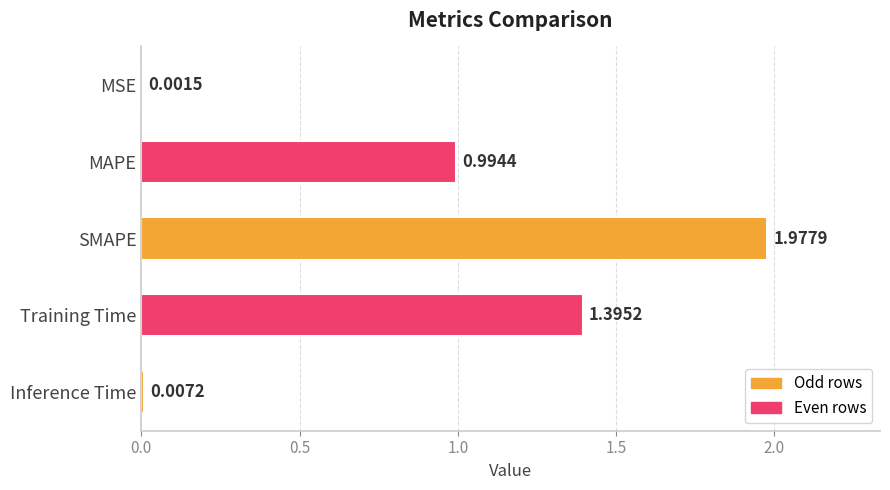

Which category has the highest value across all series?

SMAPE